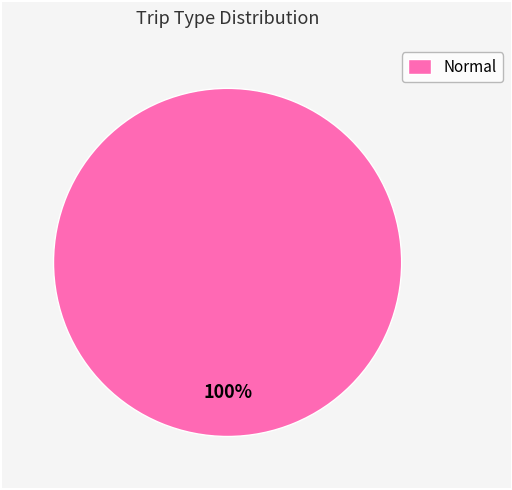

Is it true that Normal is 100% of the pie?

True